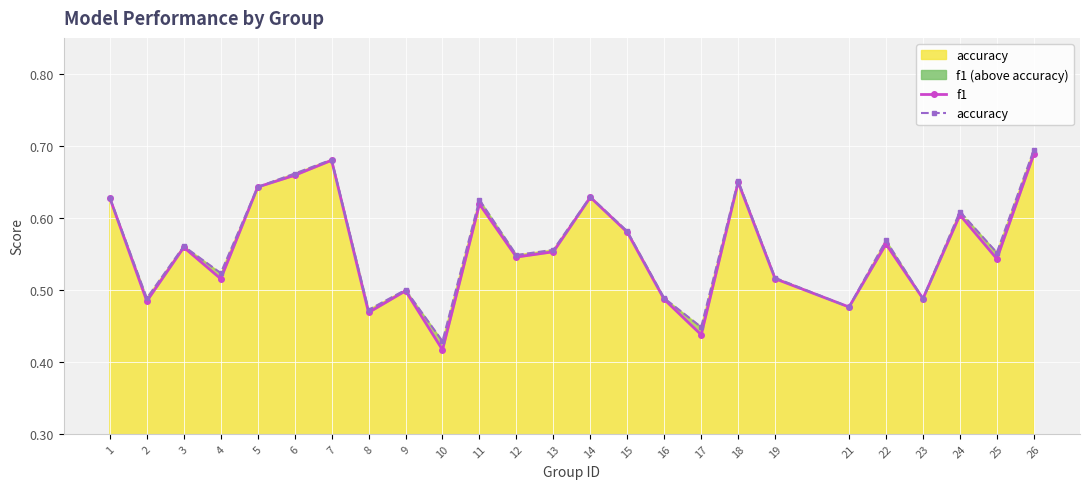

What is the maximum value shown in the chart?

0.7